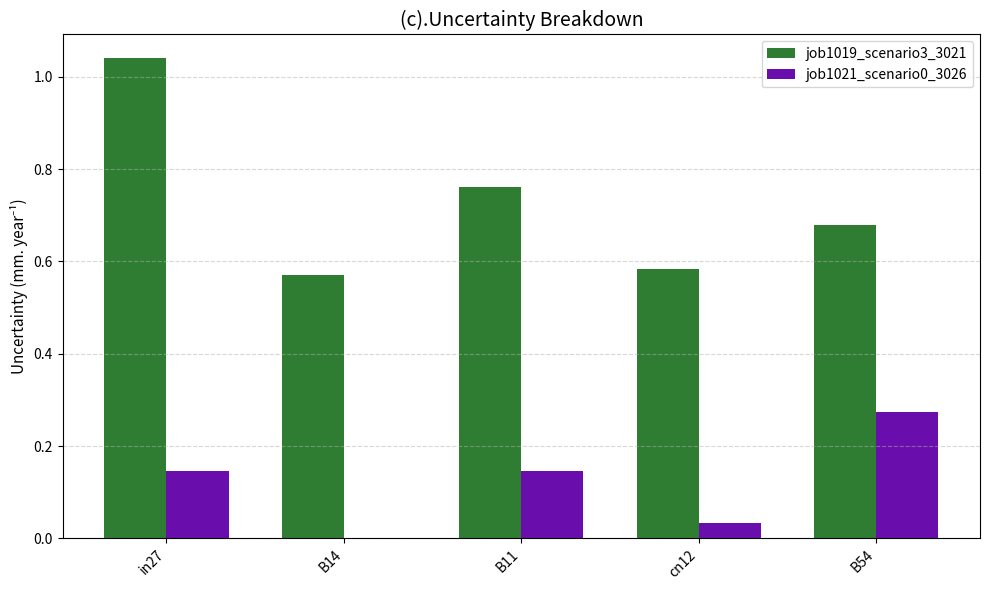

Which category has the highest value across all series?

in27